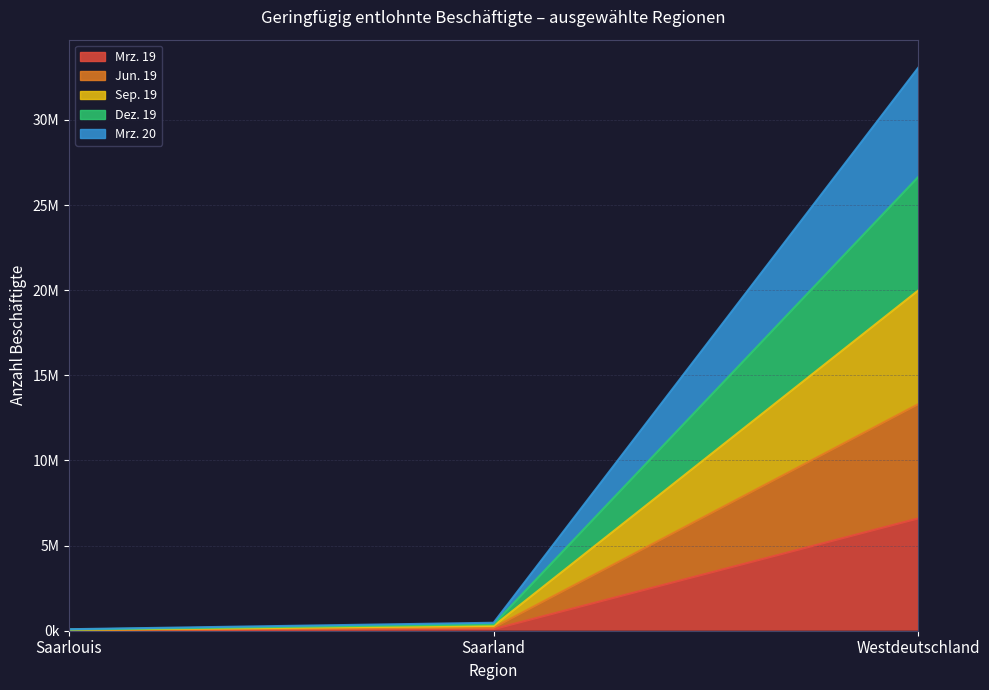

Rank the series by their average value, from lowest to highest.

Mrz. 19, Mrz. 20, Dez. 19, Sep. 19, Jun. 19